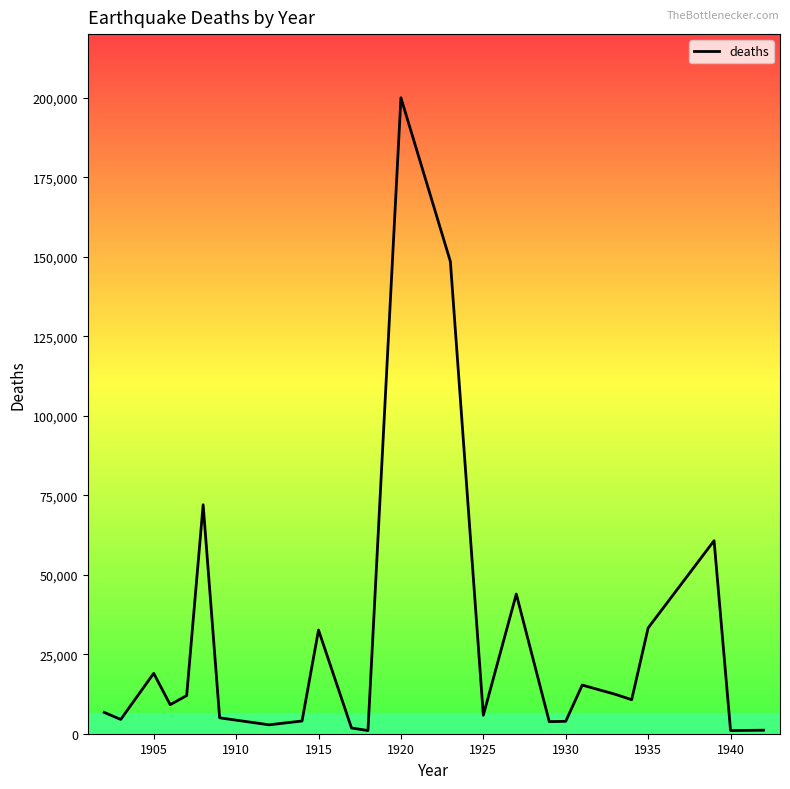

What is the smallest value displayed?

1000